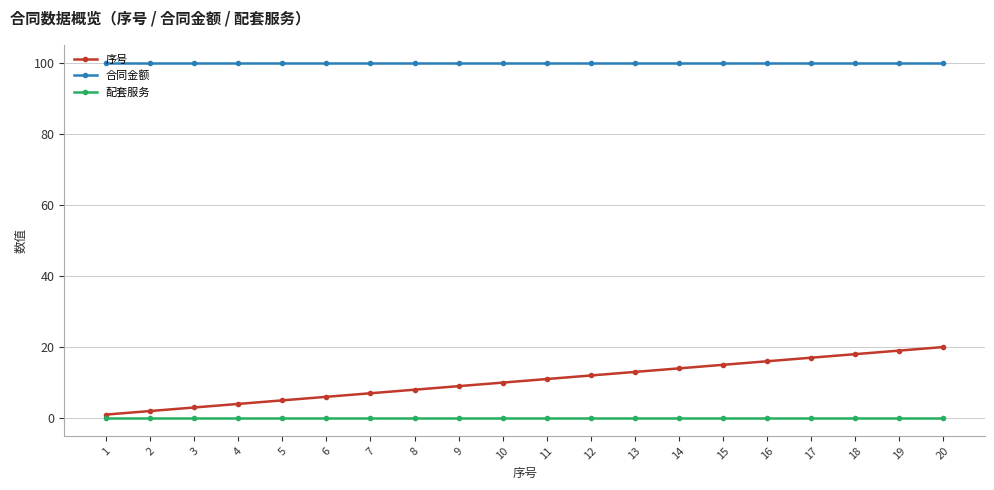

Which series has the widest spread of values?

序号